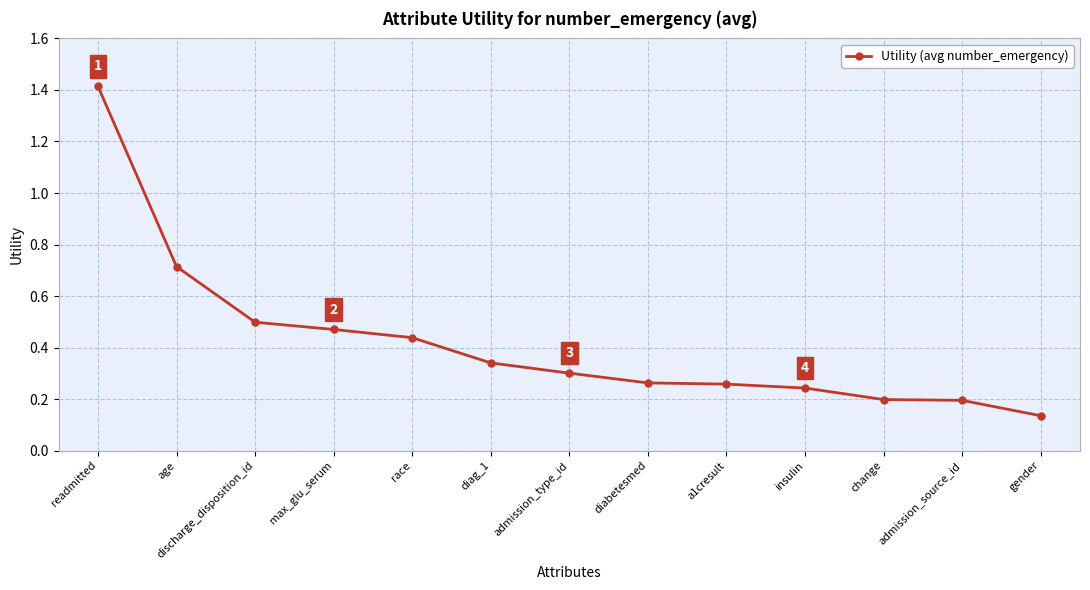

Count the number of categories in the chart.

13